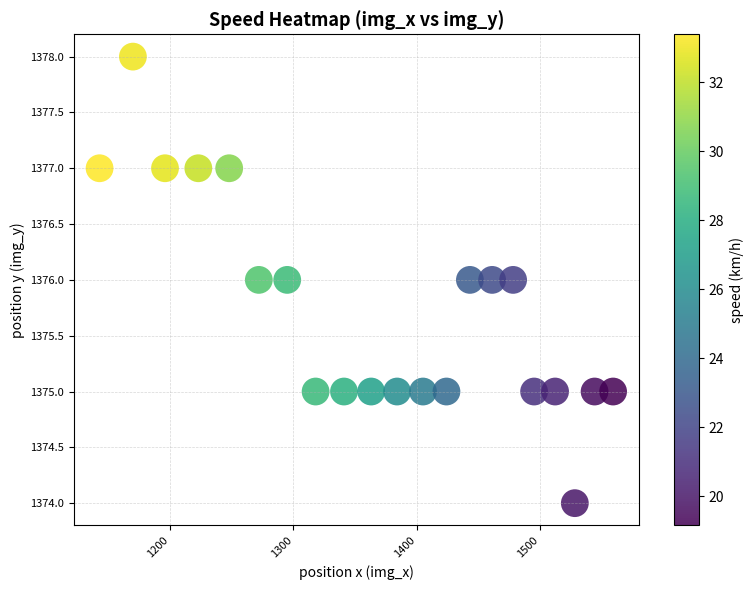

What is the range of Y values (max minus min)?

4